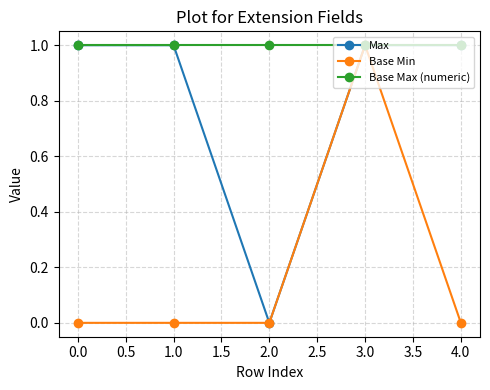

What is the total value across all series at 3.0?

3